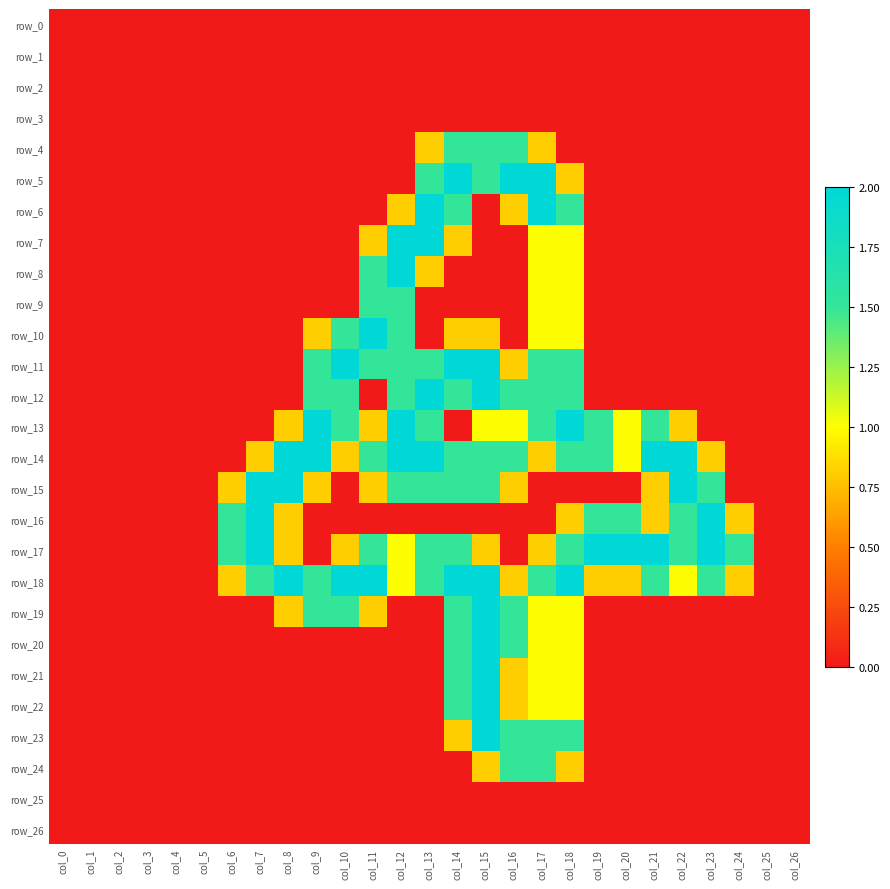

True or false: row_0 has a value of 0.0 at col_3.

True